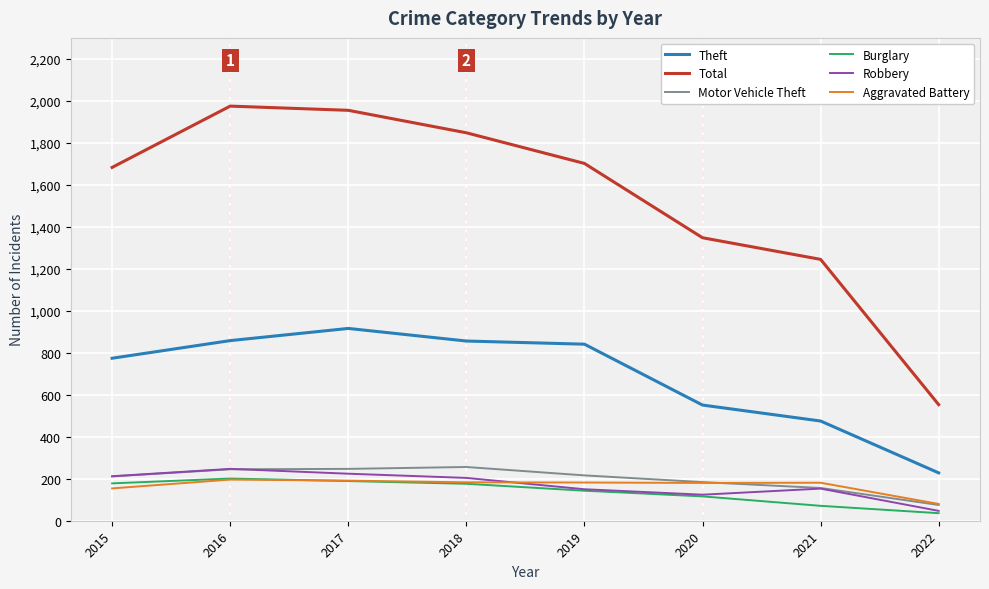

Between 2020 and 2022, which series saw the biggest shift?

Total